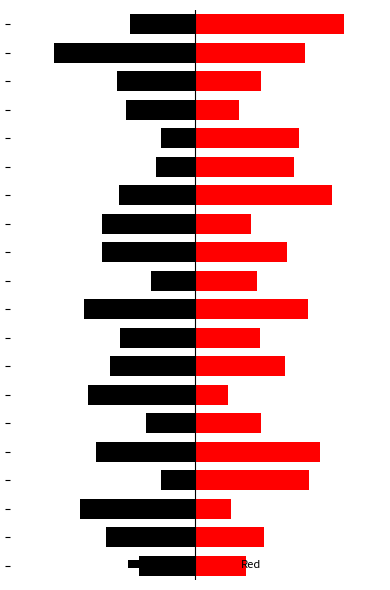

What is the value of the Black bar at the 16th from the left?

-6.4